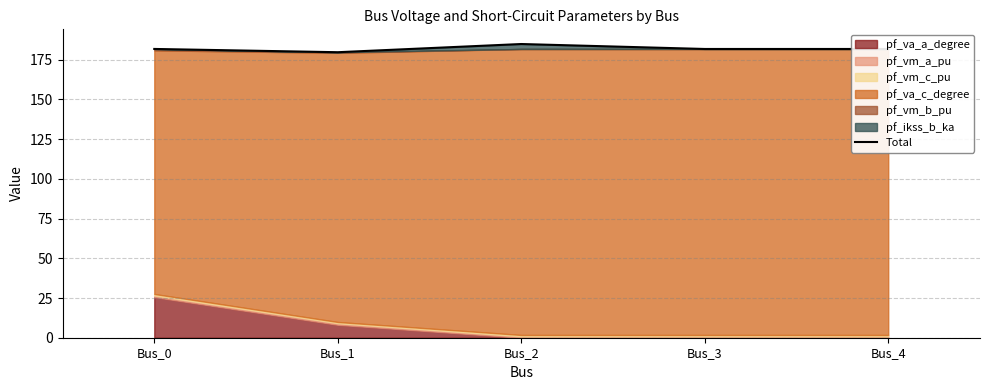

Reading left to right, extract all data points from this chart.

Bus_0=181.7	Bus_1=179.7	Bus_2=184.9	Bus_3=181.7	Bus_4=181.7